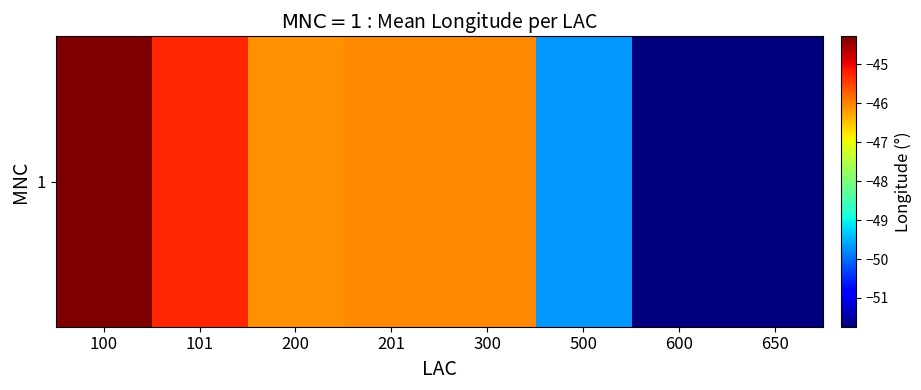

Reading right to left, extract all data points from this chart.

650=-51.7	600=-51.7	500=-49.7	300=-46.0	201=-46.0	200=-46.1	101=-45.2	100=-44.3